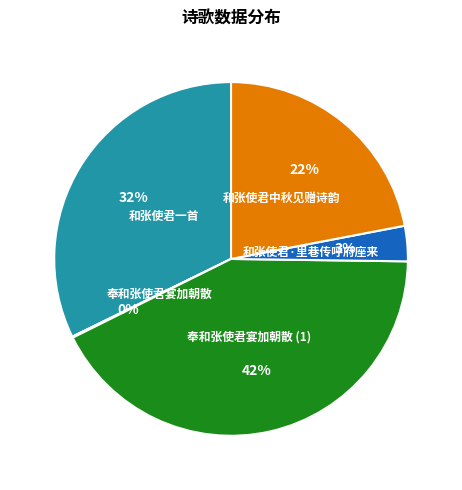

To the nearest percent, what portion does 和张使君一首 represent?

32%